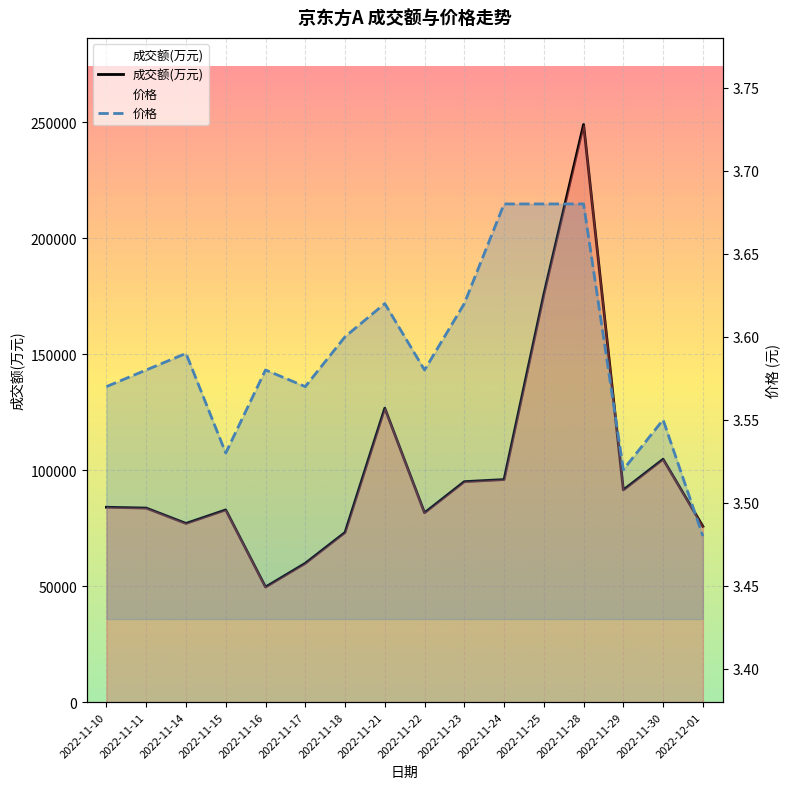

The 价格 series shows 3.5 at 2022-11-29. True or false?

True